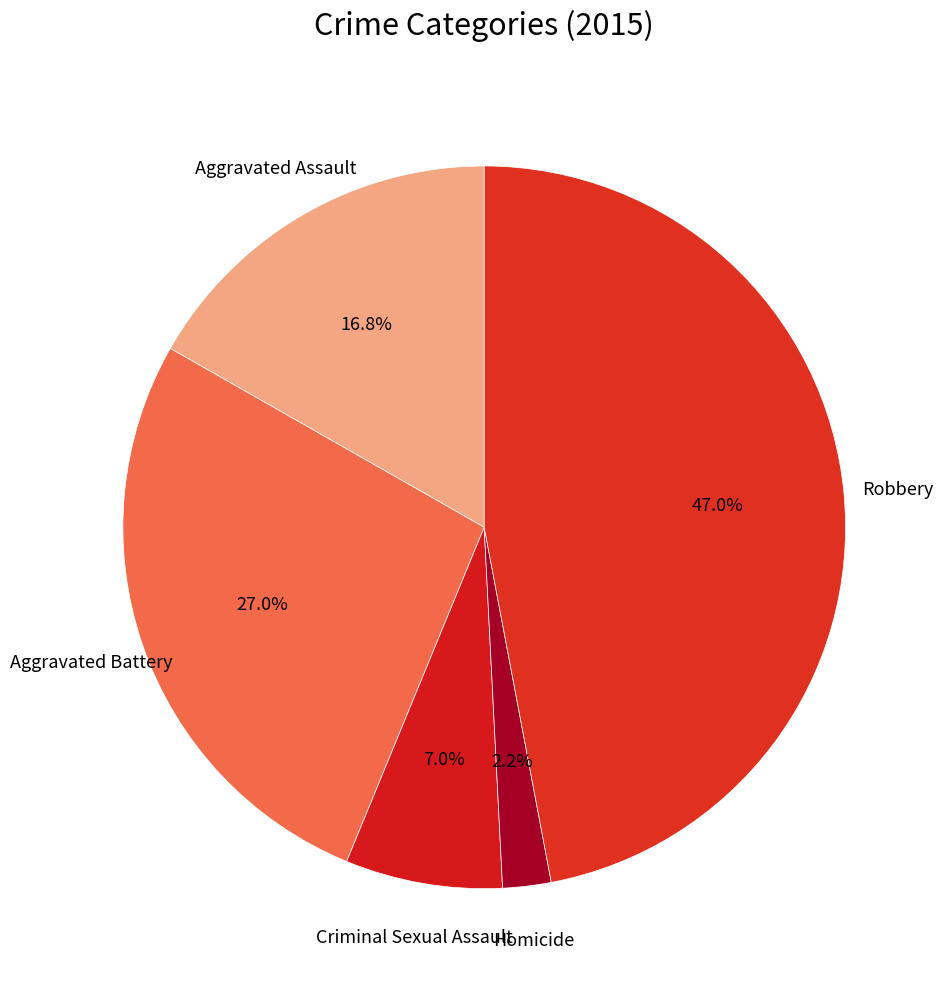

What is the largest slice in the pie chart?

Robbery